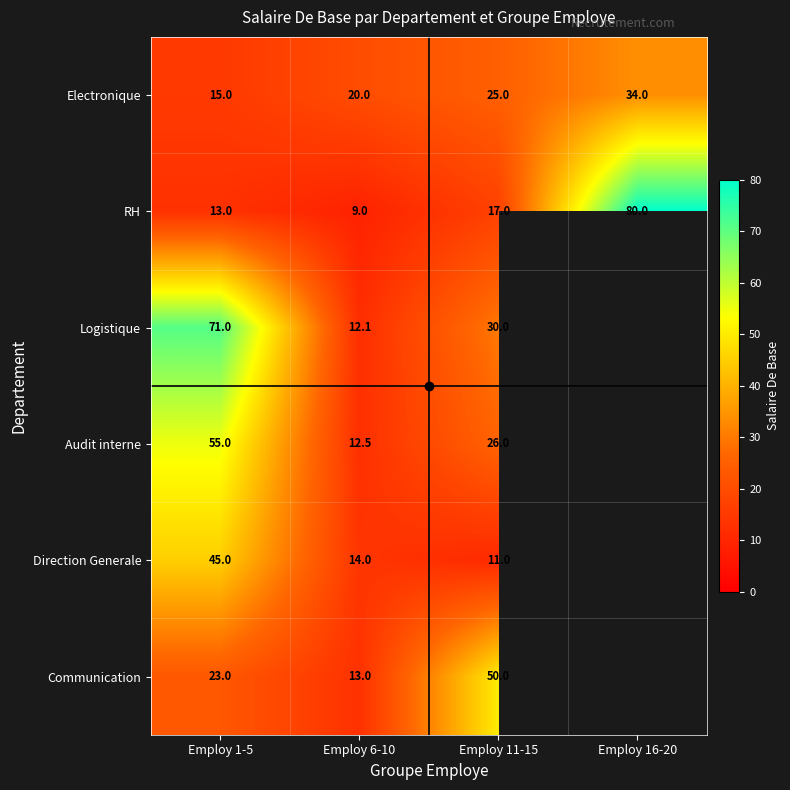

What is the average value of the RH series?

29.8